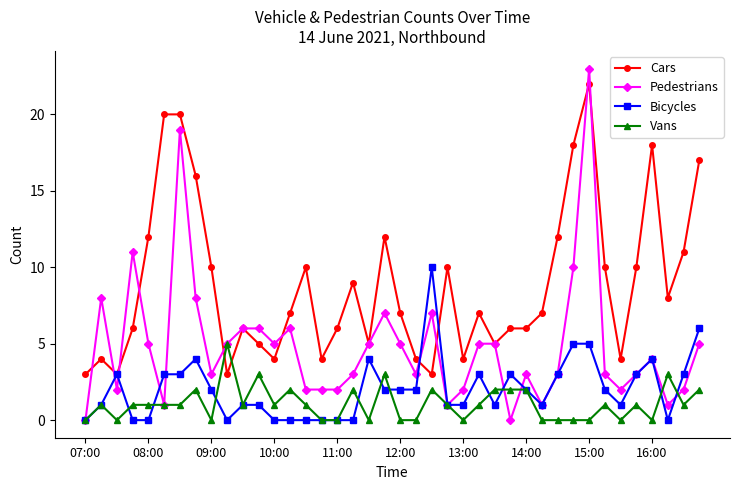

Reading left to right, transcribe all the data shown in this chart.

Cars: 3	4	3	6	12	20	20	16	10	3	6	5	4	7	10	4	6	9	5	12	7	4	3	10	4	7	5	6	6	7	12	18	22	10	4	10	18	8	11	17
Pedestrians: 0	8	2	11	5	1	19	8	3	5	6	6	5	6	2	2	2	3	5	7	5	3	7	1	2	5	5	0	3	1	3	10	23	3	2	3	4	1	2	5
Bicycles: 0	1	3	0	0	3	3	4	2	0	1	1	0	0	0	0	0	0	4	2	2	2	10	1	1	3	1	3	2	1	3	5	5	2	1	3	4	0	3	6
Vans: 0	1	0	1	1	1	1	2	0	5	1	3	1	2	1	0	0	2	0	3	0	0	2	1	0	1	2	2	2	0	0	0	0	1	0	1	0	3	1	2